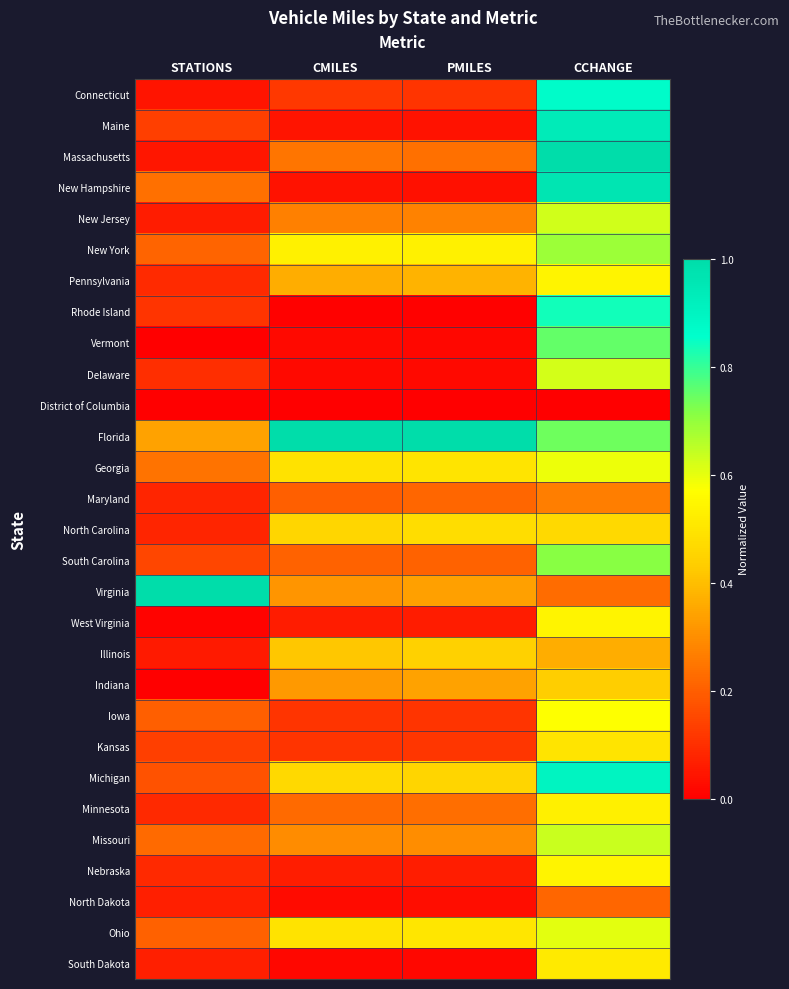

Reading left to right, what are all the values shown in this chart?

Connecticut: STATIONS=0.0	CMILES=0.1	PMILES=0.1	CCHANGE=0.9
Maine: STATIONS=0.1	CMILES=0.0	PMILES=0.0	CCHANGE=0.9
Massachusetts: STATIONS=0.0	CMILES=0.2	PMILES=0.2	CCHANGE=1.0
New Hampshire: STATIONS=0.2	CMILES=0.0	PMILES=0.0	CCHANGE=1.0
New Jersey: STATIONS=0.1	CMILES=0.3	PMILES=0.3	CCHANGE=0.6
New York: STATIONS=0.2	CMILES=0.5	PMILES=0.5	CCHANGE=0.7
Pennsylvania: STATIONS=0.1	CMILES=0.4	PMILES=0.4	CCHANGE=0.5
Rhode Island: STATIONS=0.1	CMILES=0.0	PMILES=0.0	CCHANGE=0.8
Vermont: STATIONS=0.0	CMILES=0.0	PMILES=0.0	CCHANGE=0.8
Delaware: STATIONS=0.1	CMILES=0.0	PMILES=0.0	CCHANGE=0.6
District of Columbia: STATIONS=0.0	CMILES=0.0	PMILES=0.0	CCHANGE=0.0
Florida: STATIONS=0.3	CMILES=1.0	PMILES=1.0	CCHANGE=0.7
Georgia: STATIONS=0.2	CMILES=0.5	PMILES=0.5	CCHANGE=0.6
Maryland: STATIONS=0.1	CMILES=0.2	PMILES=0.2	CCHANGE=0.3
North Carolina: STATIONS=0.1	CMILES=0.5	PMILES=0.5	CCHANGE=0.5
South Carolina: STATIONS=0.2	CMILES=0.2	PMILES=0.2	CCHANGE=0.7
Virginia: STATIONS=1.0	CMILES=0.3	PMILES=0.3	CCHANGE=0.2
West Virginia: STATIONS=0.0	CMILES=0.1	PMILES=0.1	CCHANGE=0.5
Illinois: STATIONS=0.1	CMILES=0.4	PMILES=0.4	CCHANGE=0.4
Indiana: STATIONS=0.0	CMILES=0.3	PMILES=0.3	CCHANGE=0.4
Iowa: STATIONS=0.2	CMILES=0.1	PMILES=0.1	CCHANGE=0.6
Kansas: STATIONS=0.1	CMILES=0.1	PMILES=0.1	CCHANGE=0.5
Michigan: STATIONS=0.2	CMILES=0.5	PMILES=0.5	CCHANGE=0.9
Minnesota: STATIONS=0.1	CMILES=0.2	PMILES=0.2	CCHANGE=0.5
Missouri: STATIONS=0.2	CMILES=0.3	PMILES=0.3	CCHANGE=0.6
Nebraska: STATIONS=0.1	CMILES=0.1	PMILES=0.1	CCHANGE=0.5
North Dakota: STATIONS=0.1	CMILES=0.0	PMILES=0.0	CCHANGE=0.2
Ohio: STATIONS=0.2	CMILES=0.5	PMILES=0.5	CCHANGE=0.6
South Dakota: STATIONS=0.1	CMILES=0.0	PMILES=0.0	CCHANGE=0.5